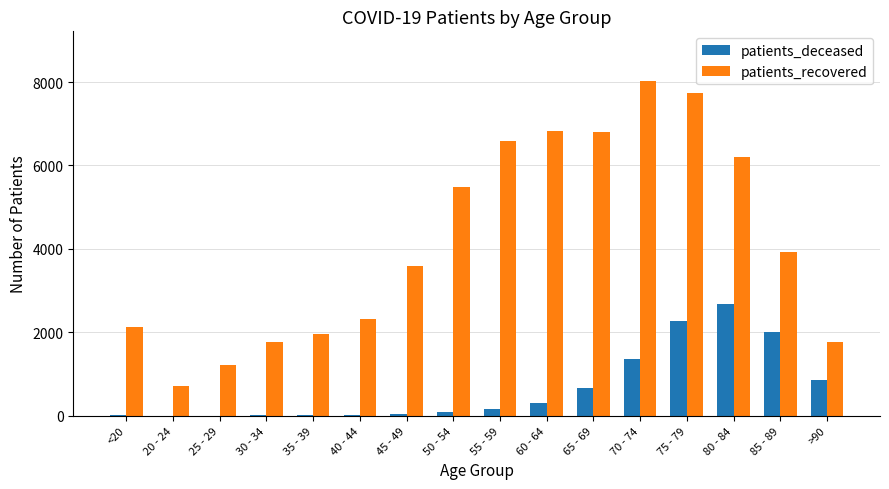

Which series has the largest range (max minus min)?

patients_recovered